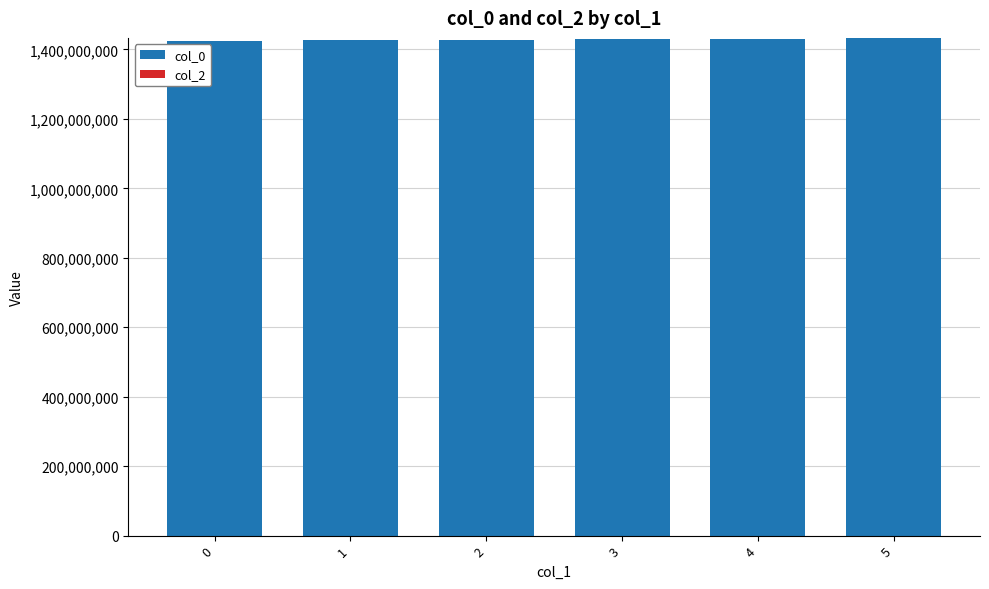

The value at 4 is 1430784765. True or false?

True